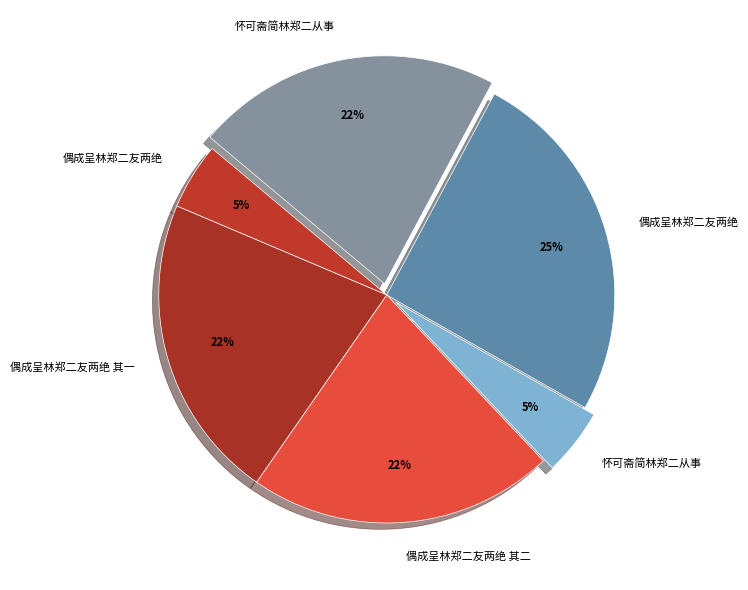

What is the largest slice in the pie chart?

偶成呈林郑二友两绝